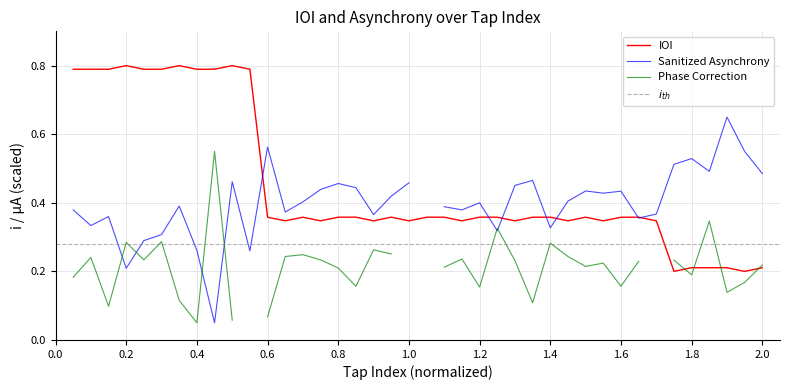

Rank the categories by value from lowest to highest.

39, 35, 40, 37, 38, 36, 18, 20, 26, 31, 15, 23, 29, 13, 34, 25, 32, 12, 14, 28, 33, 27, 16, 22, 21, 30, 19, 24, 17, 8, 3, 1, 5, 11, 9, 6, 2, 10, 7, 4